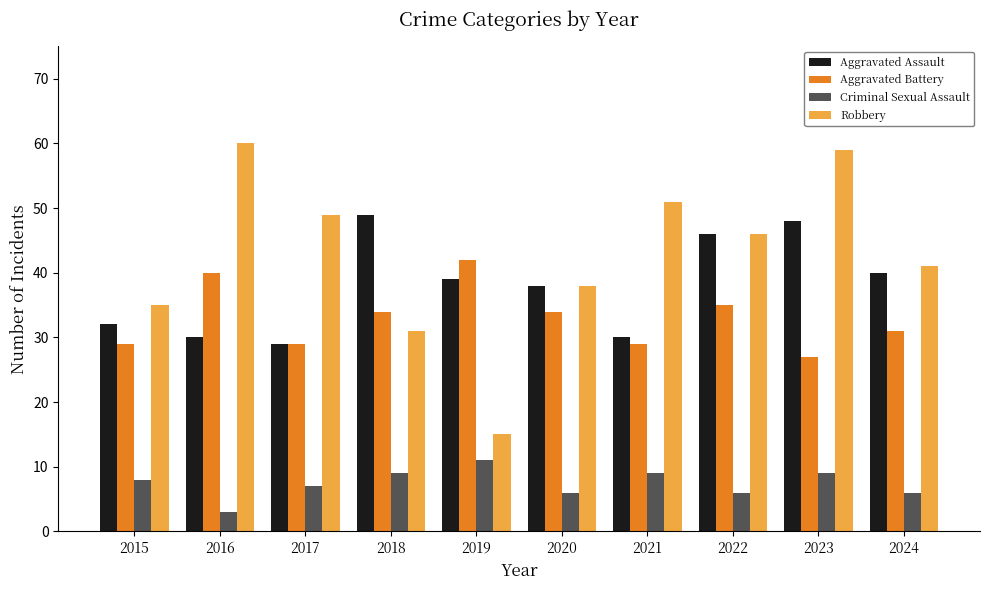

Rank the series by their maximum value, from highest to lowest.

Robbery, Aggravated Assault, Aggravated Battery, Criminal Sexual Assault